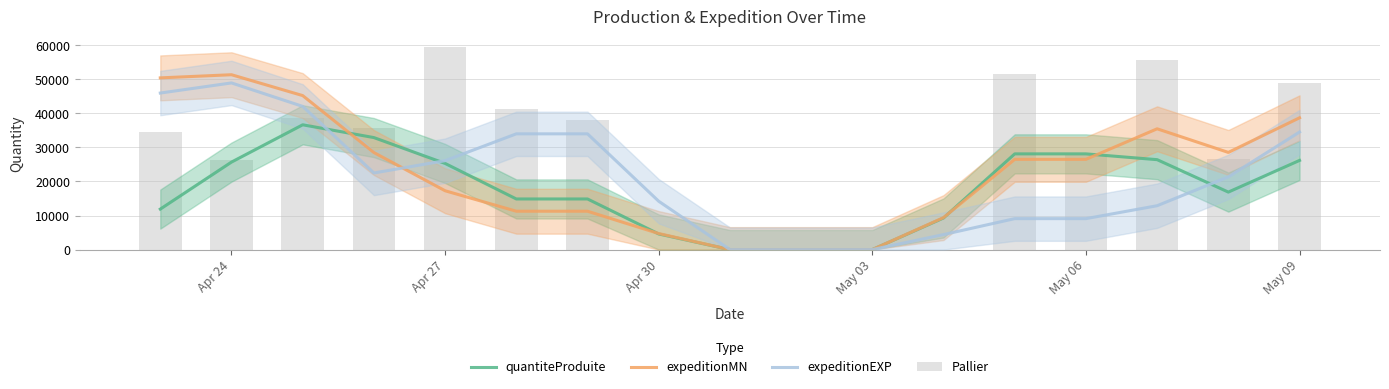

The value of quantiteProduite at 6 is 4621.0. True or false?

False